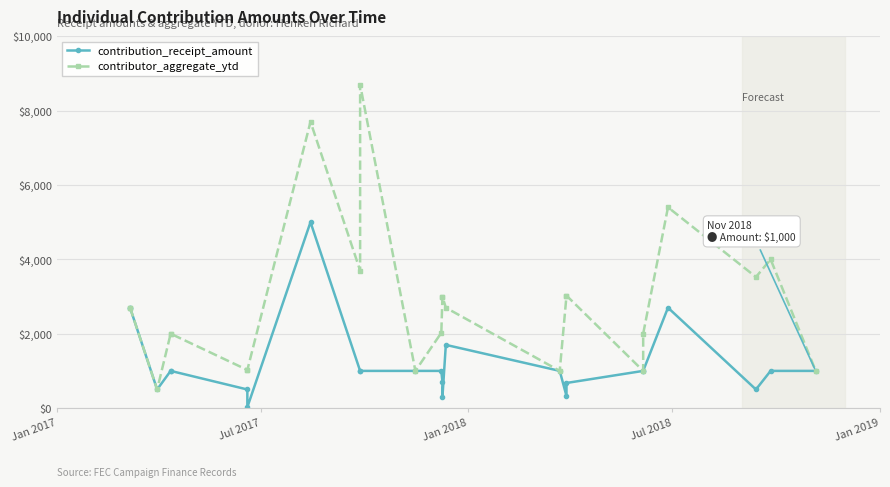

How many data points does each series have?

24